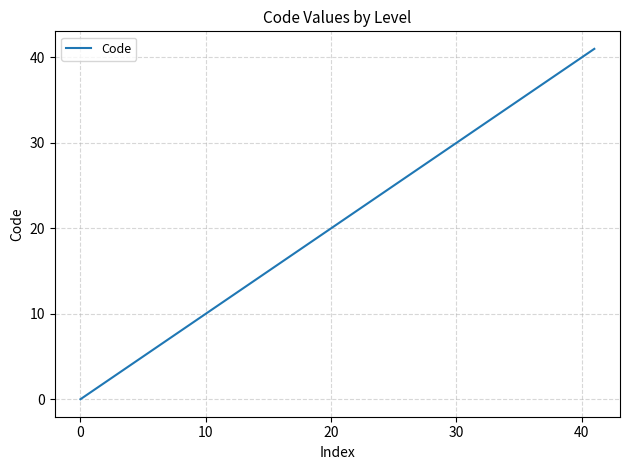

What is the difference between the maximum and minimum values?

41